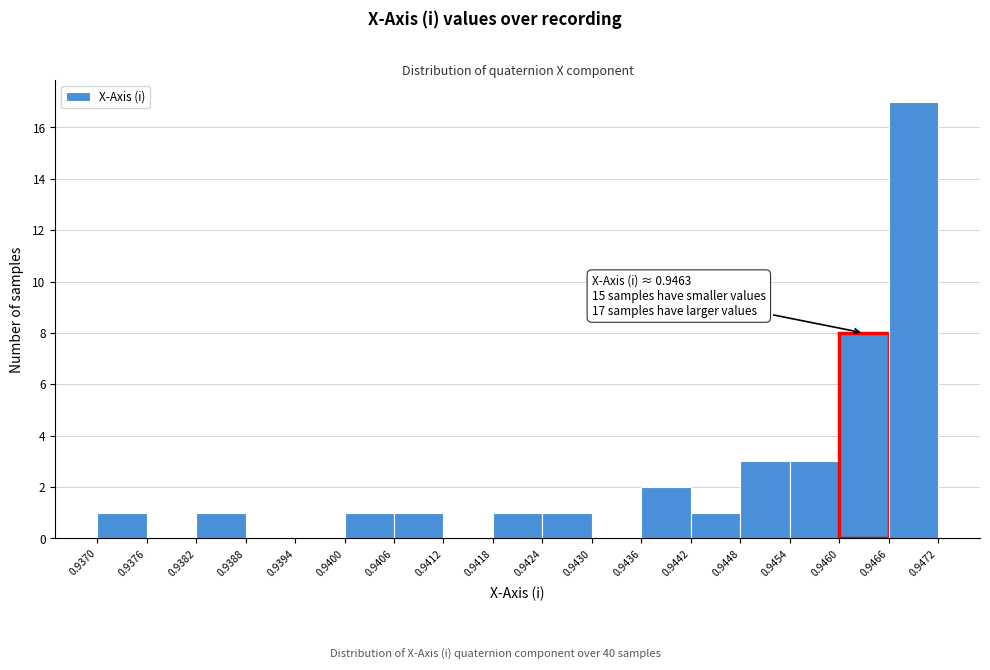

Which range on the x-axis has the tallest bar?

0.9466 to 0.9472